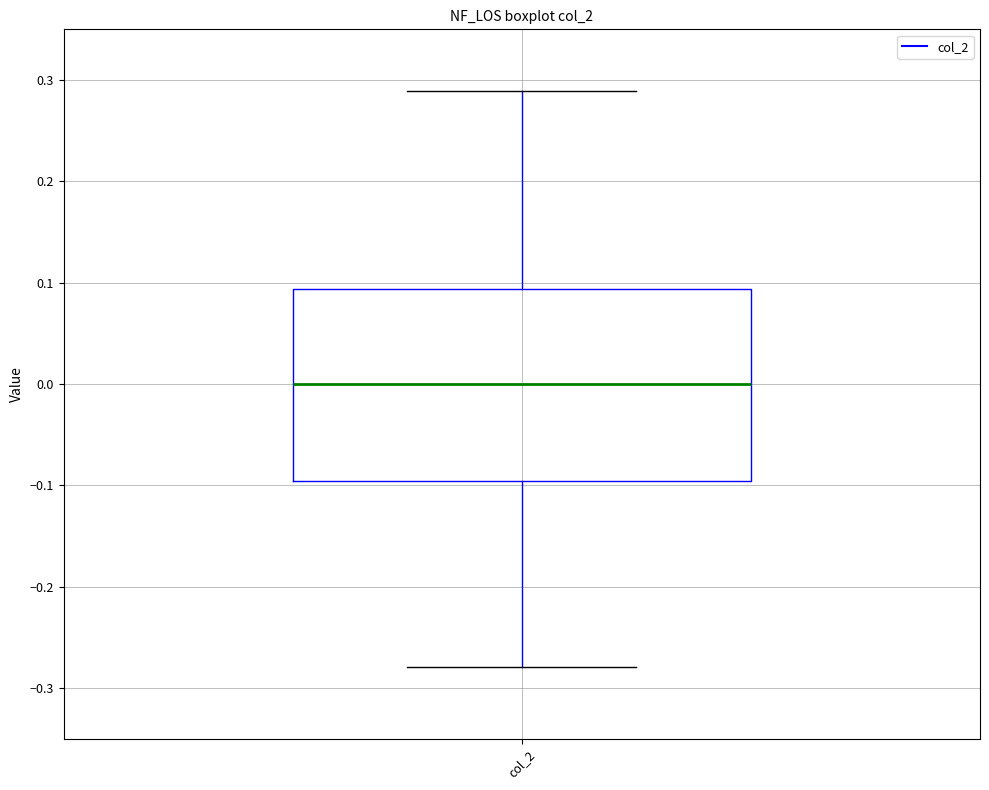

Read this box plot against the y-axis: the position of the median line, the range covered by the box, and the ends of both whiskers. The values are not printed on the chart, so give them approximately, as read against the axis.

median 0.00, box -0.10 to 0.09, whiskers -0.28 to 0.29